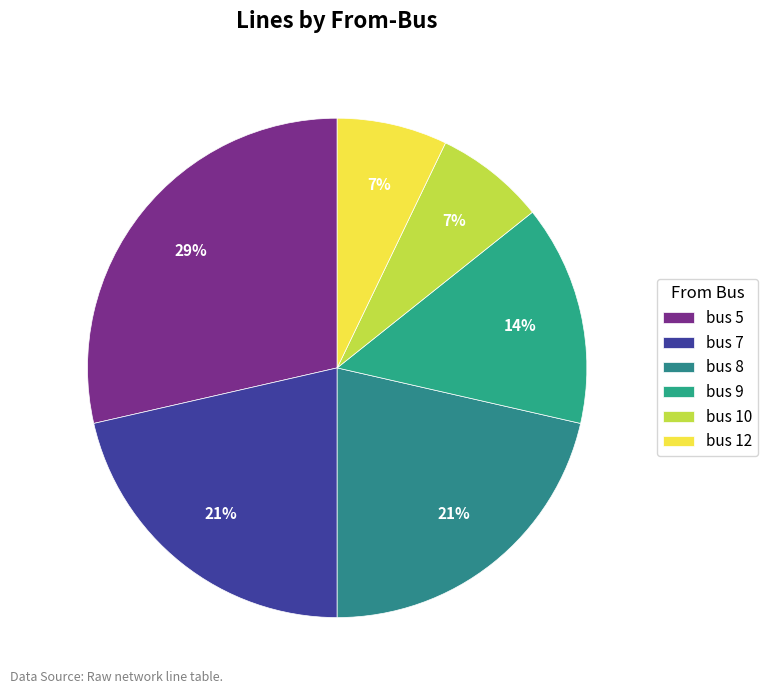

Count the number of slices in the pie.

6